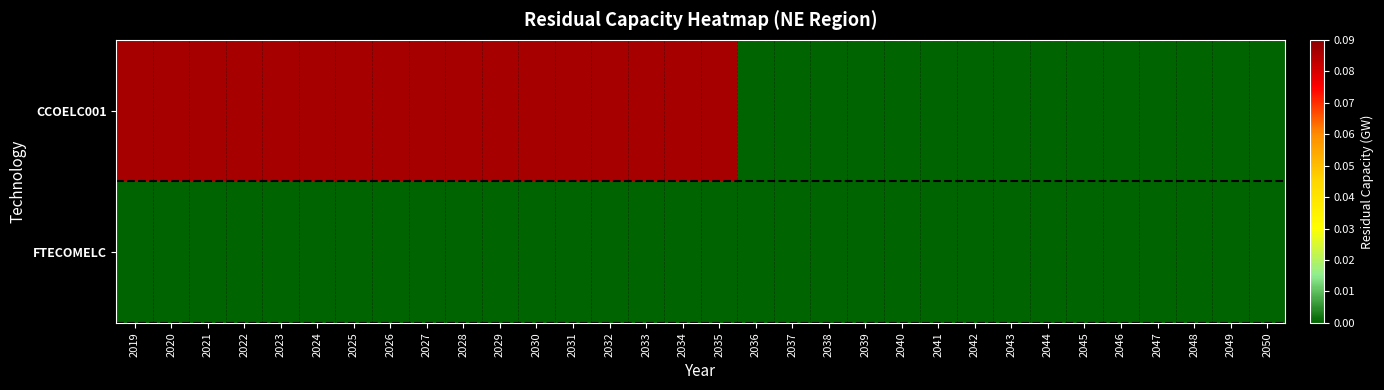

At how many categories does at least one series exceed 0?

17